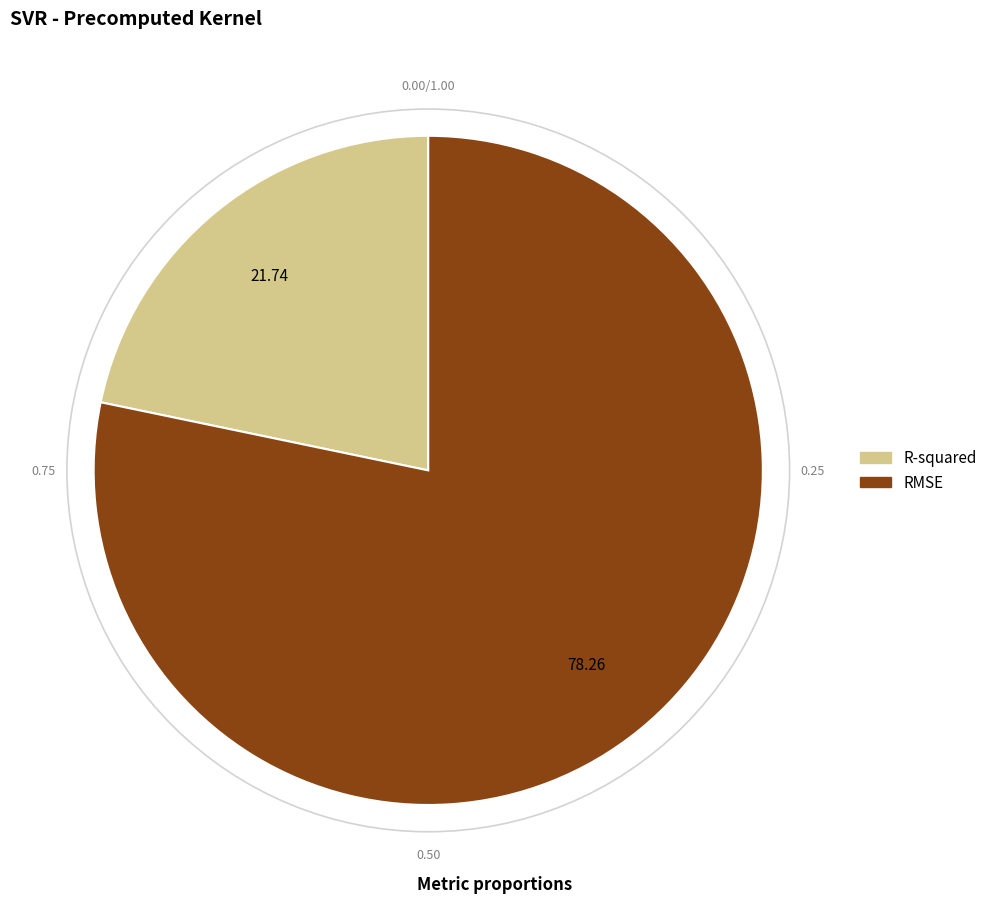

How many segments does this pie chart have?

2